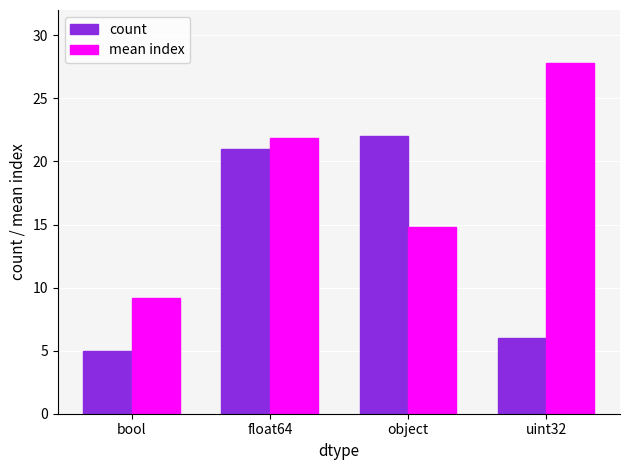

How many bars are there in total?

8